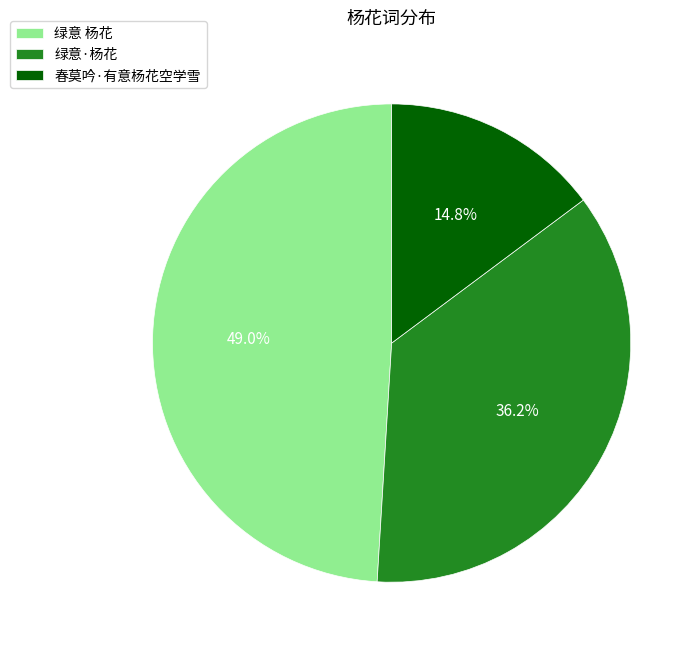

Which slice is the smallest?

春莫吟·有意杨花空学雪